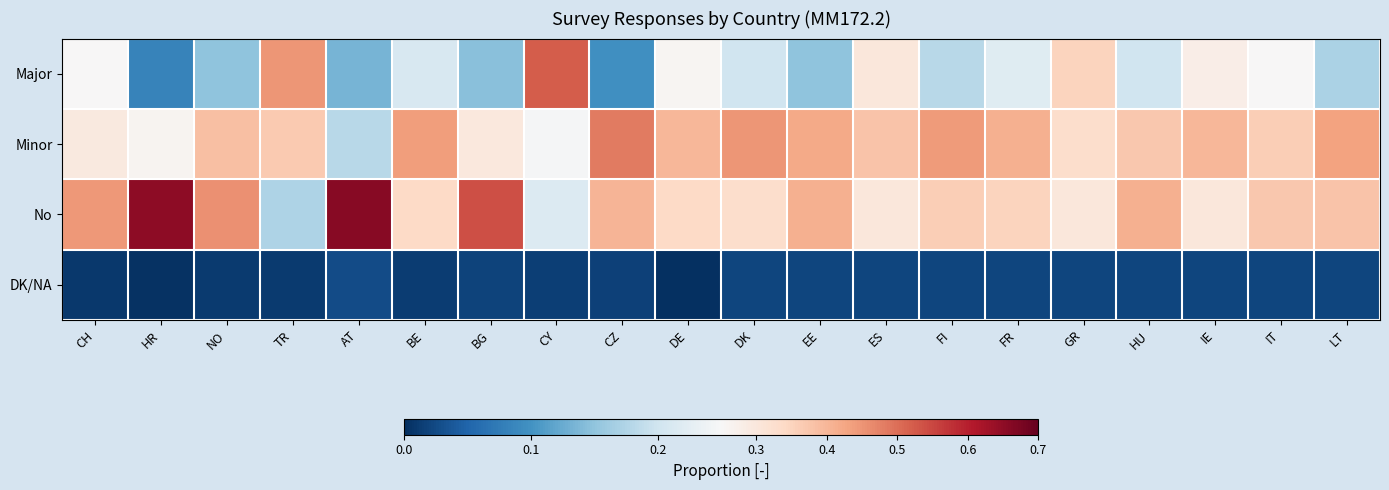

Which has a higher value, CZ or BG?

BG